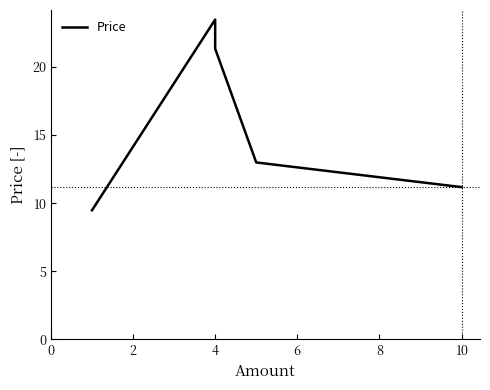

How many interior local peaks (higher than both neighbors) does the data have?

1